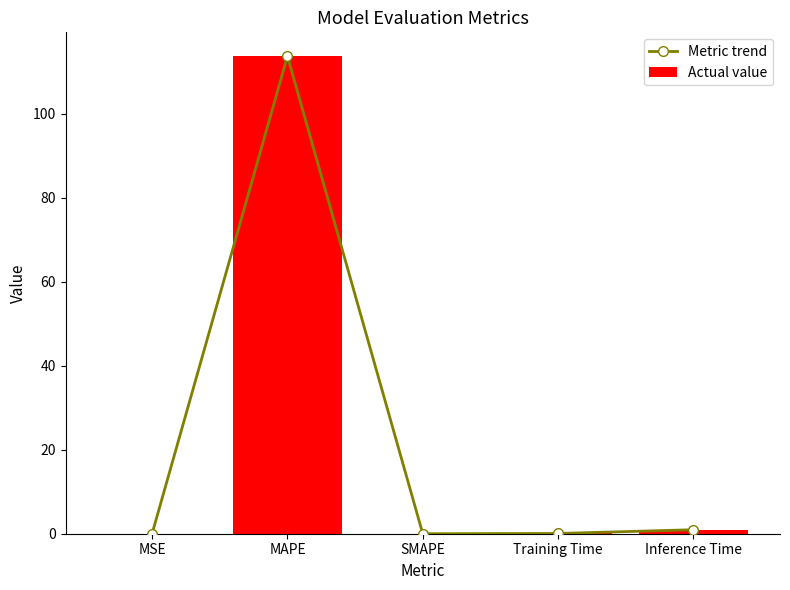

Rank the series at MAPE from lowest to highest value.

Metric trend, Actual value